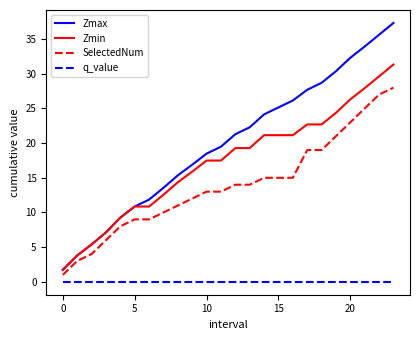

True or false: Zmax and SelectedNum intersect in this chart.

False